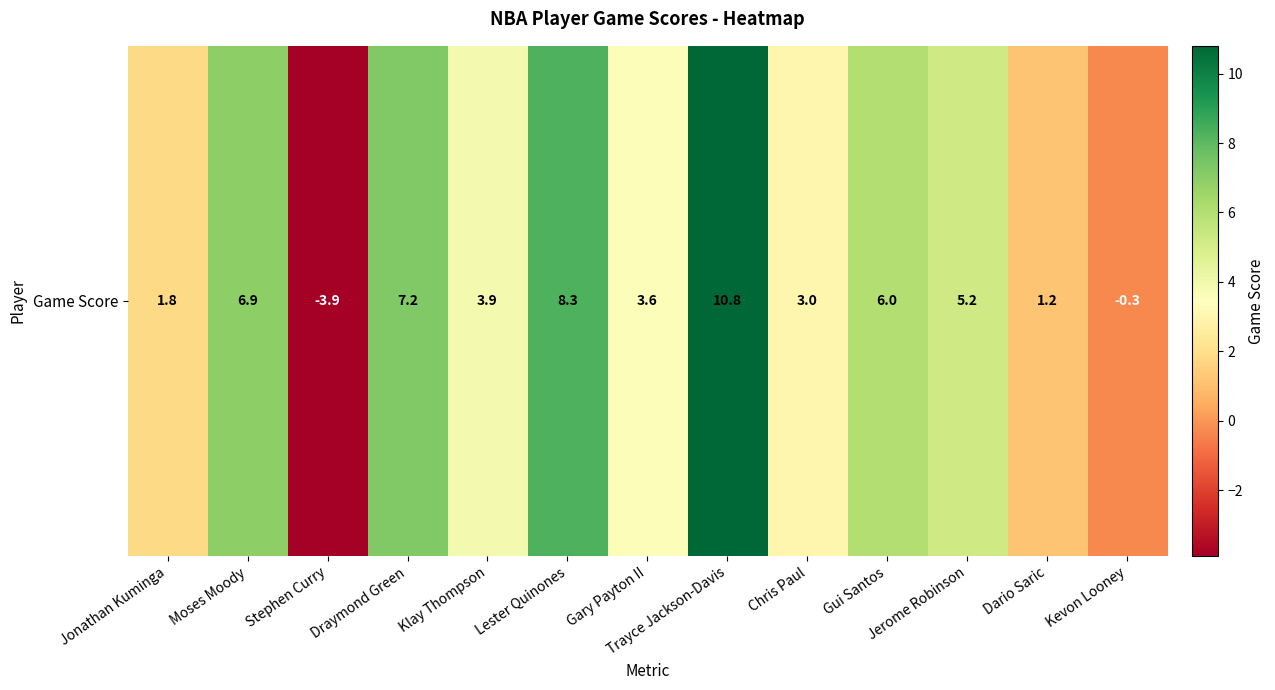

How many values are below 3?

4